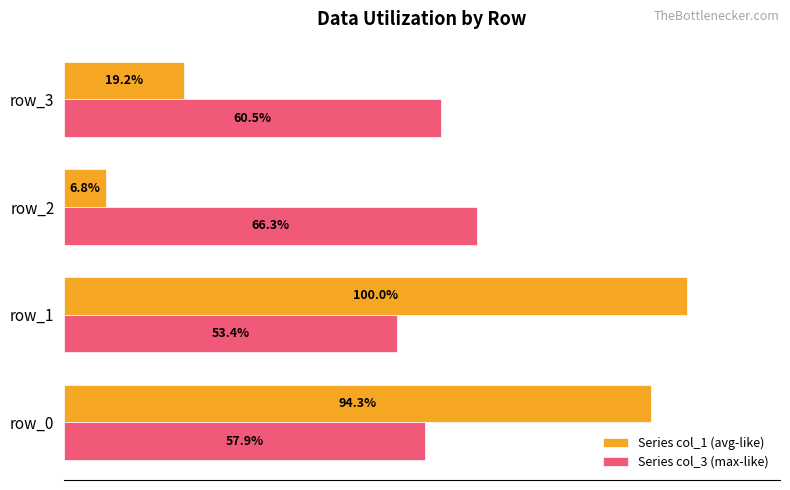

Which series has the widest spread of values?

Series col_1 (avg-like)